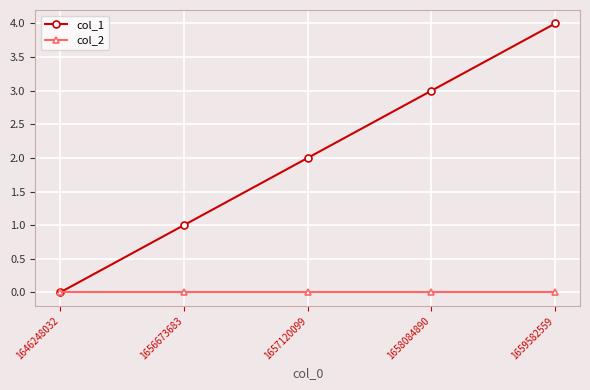

At which label is col_1 closest to 2?

1657120099